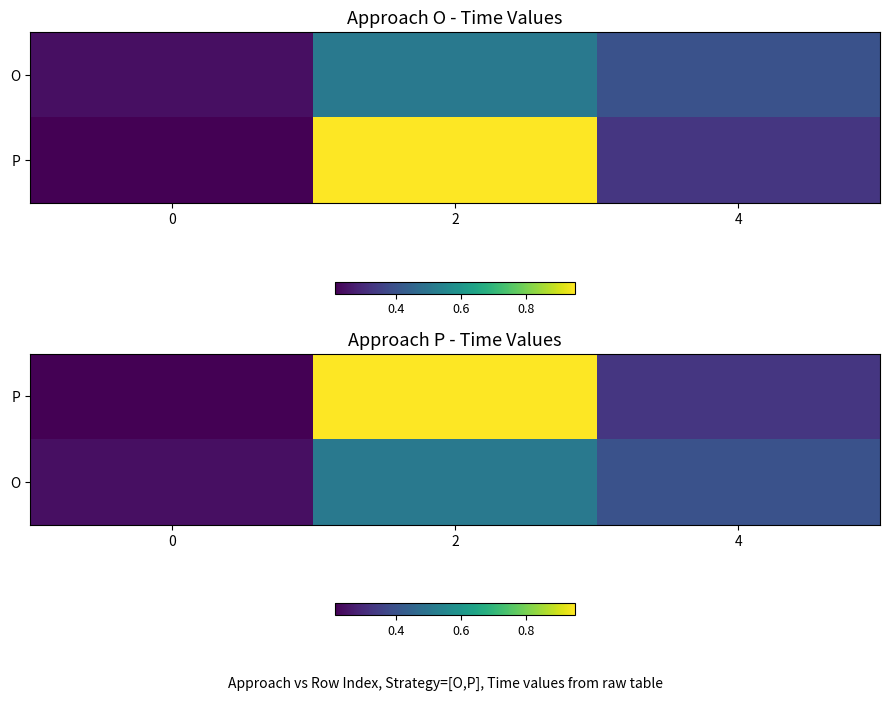

List the labels in order of O value, largest first.

2, 4, 0